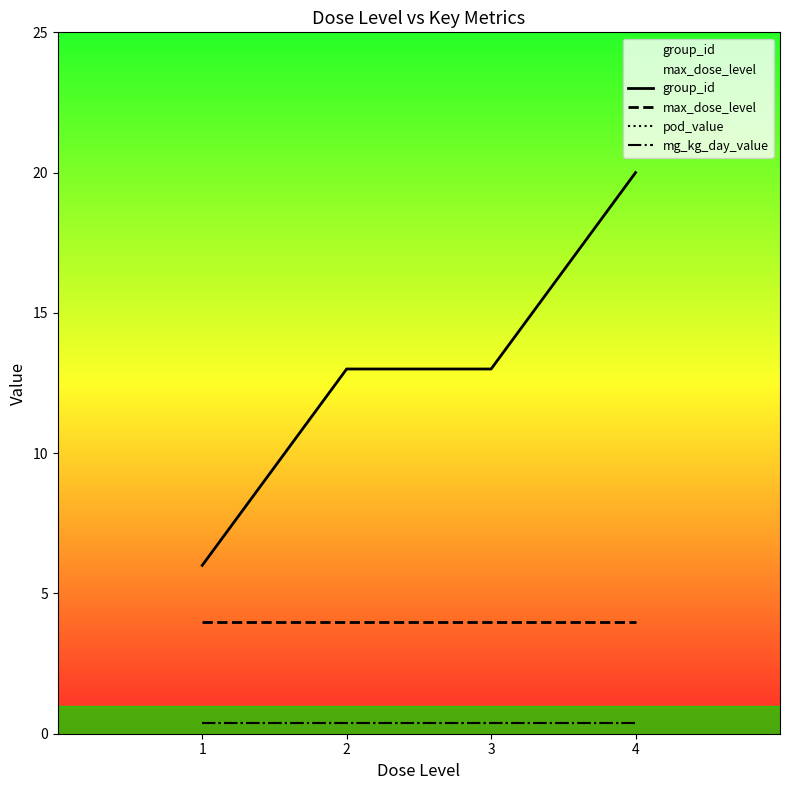

What is the lowest value of the max_dose_level series?

4.0